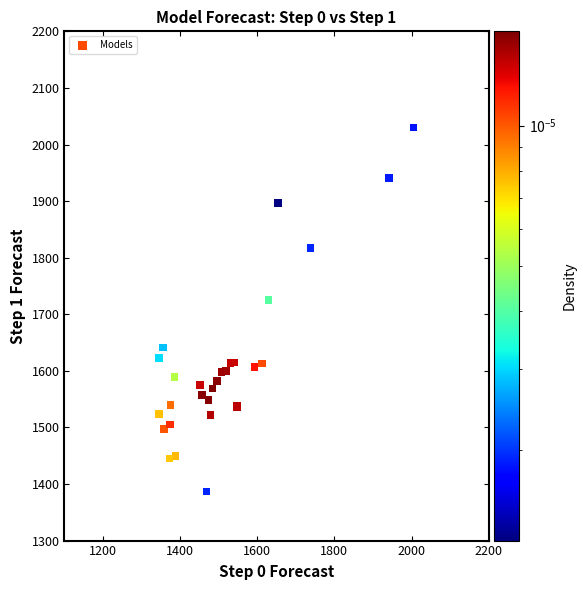

What Y value in the scatter plot is closest to 1708?

1724.9